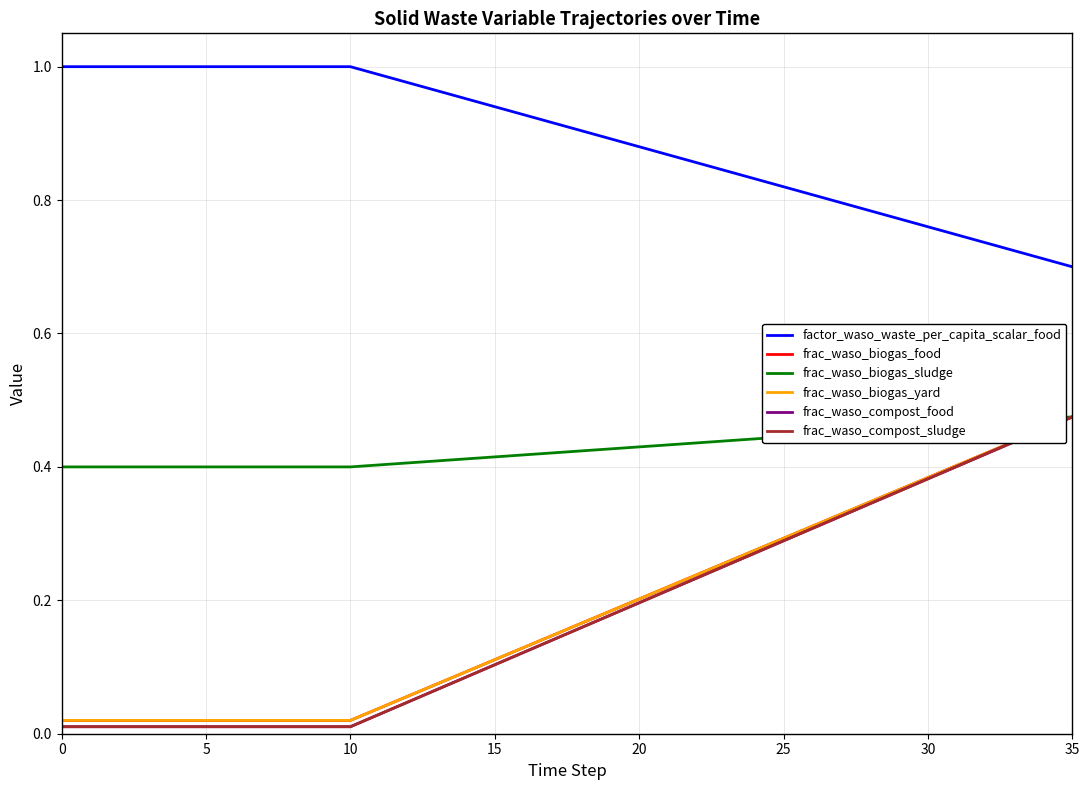

Does the chart display data point markers on the line(s)?

No